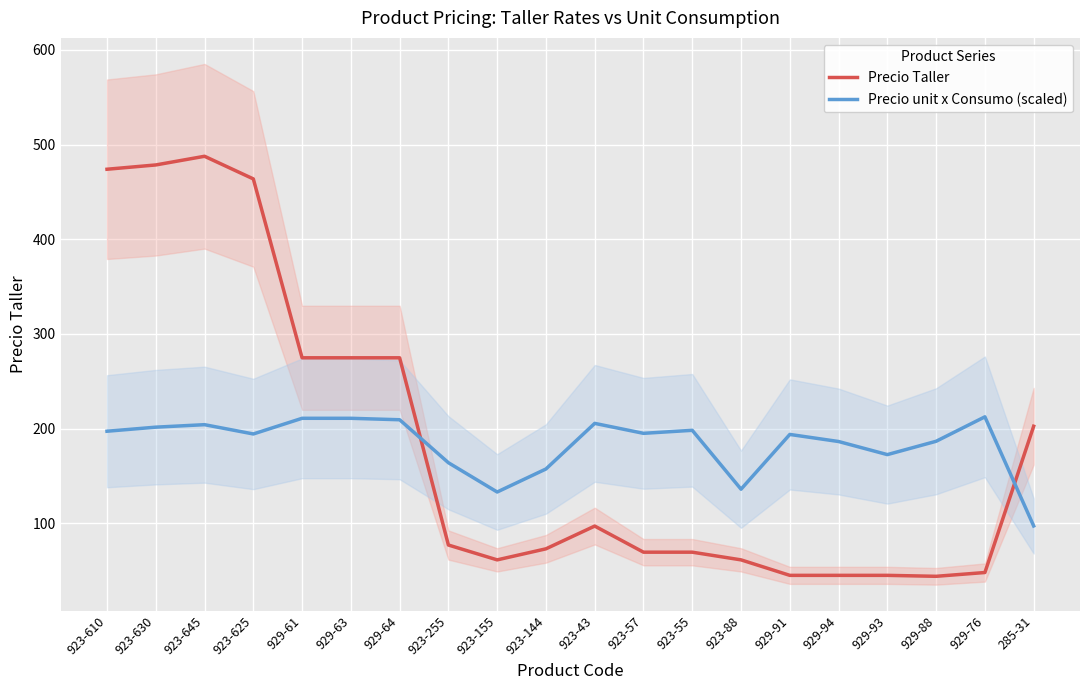

Reading left to right, list all the values displayed in this chart.

Precio Taller: 923-610=473.9	923-630=478.5	923-645=487.6	923-625=463.7	929-61=274.8	929-63=274.8	929-64=274.8	923-255=77.1	923-155=61.4	923-144=73.1	923-43=97.1	923-57=69.5	923-55=69.5	923-88=61.4	929-91=45.0	929-94=45.0	929-93=45.0	929-88=44.0	929-76=48.0	285-31=202.5
Precio unit x Consumo (scaled): 923-610=197.2	923-630=201.5	923-645=204.2	923-625=194.4	929-61=210.9	929-63=210.9	929-64=209.4	923-255=164.0	923-155=133.1	923-144=157.4	923-43=205.5	923-57=195.0	923-55=198.2	923-88=136.0	929-91=193.9	929-94=186.4	929-93=172.6	929-88=186.6	929-76=212.5	285-31=97.2